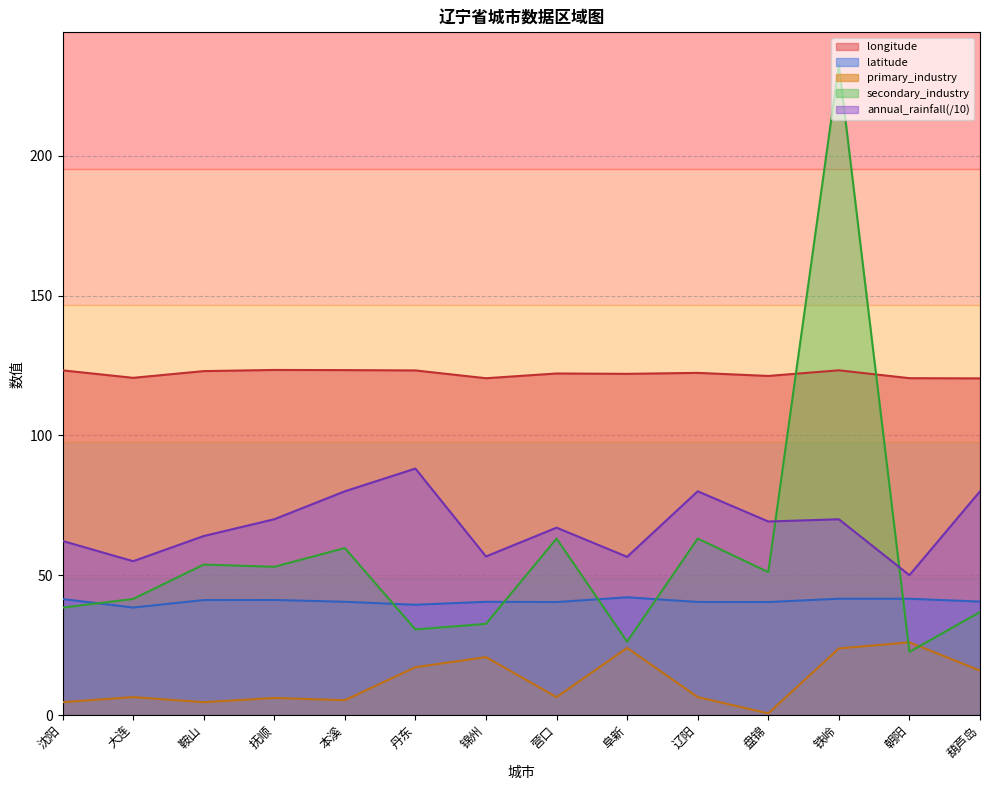

Reading left to right, what are all the values shown in this chart?

longitude: 123.2	120.6	123.0	123.4	123.3	123.2	120.4	122.1	122.0	122.3	121.2	123.3	120.5	120.4
latitude: 41.5	38.4	41.1	41.1	40.5	39.4	40.5	40.4	42.1	40.4	40.4	41.6	41.6	40.6
primary_industry: 4.6	6.4	4.6	6.1	5.3	17.1	20.7	6.4	24.0	6.4	0.6	23.8	26.0	15.9
secondary_industry: 38.4	41.5	53.8	53.0	59.7	30.6	32.6	63.1	26.2	63.1	51.1	232.5	22.6	36.8
annual_rainfall: 62.2	55.0	64.0	70.0	80.0	88.1	56.7	67.0	56.6	80.0	69.2	70.0	50.0	80.0